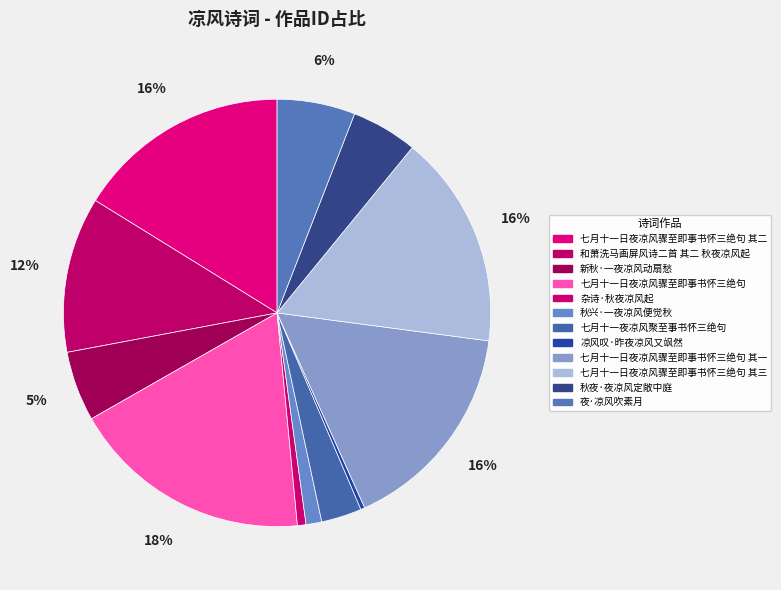

Count the number of slices in the pie.

12